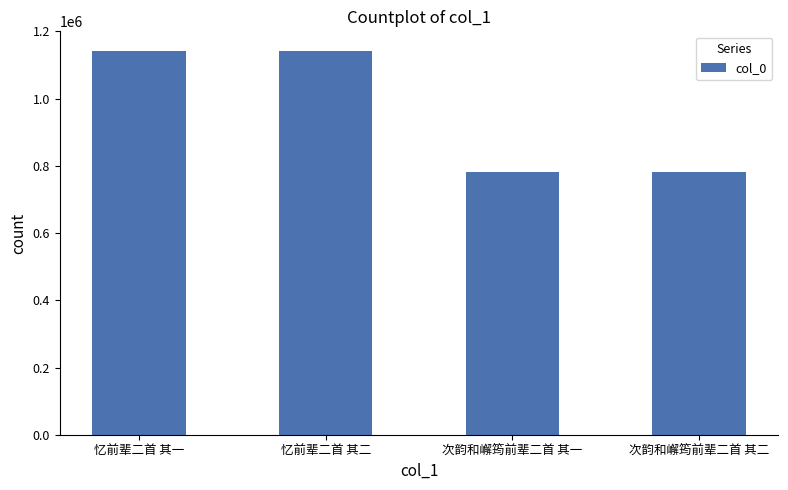

What is the greatest value displayed?

1143306